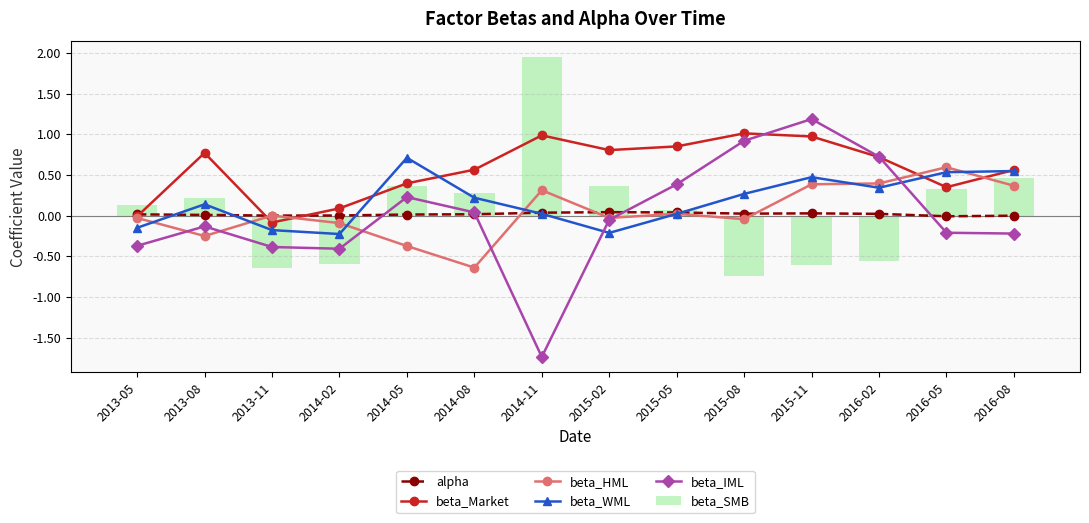

What is the minimum value for beta_WML?

-0.2